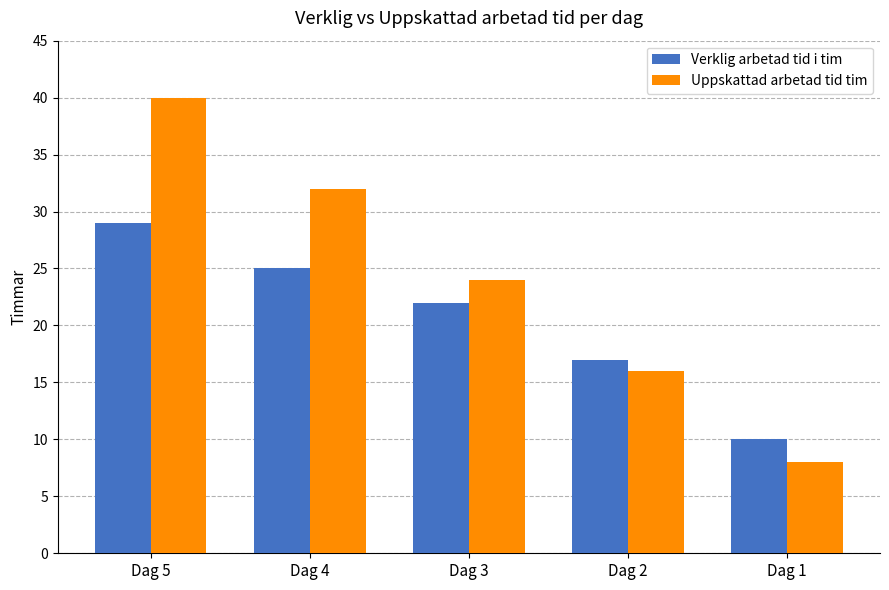

How many bars are there in total?

10